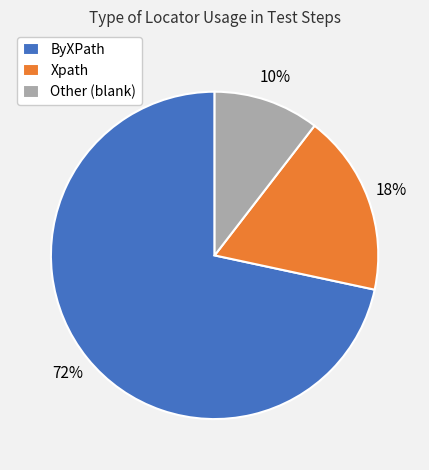

How many slices are in this pie chart?

3